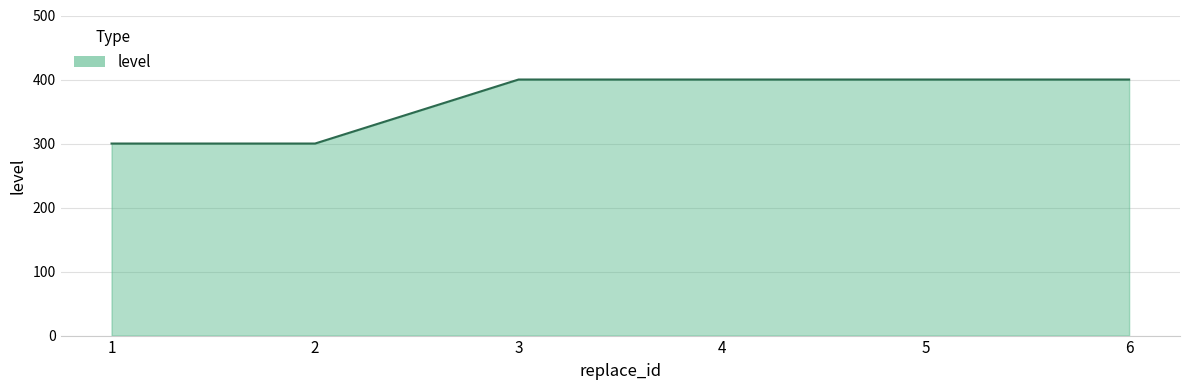

Between 6 and 1, which is larger?

6